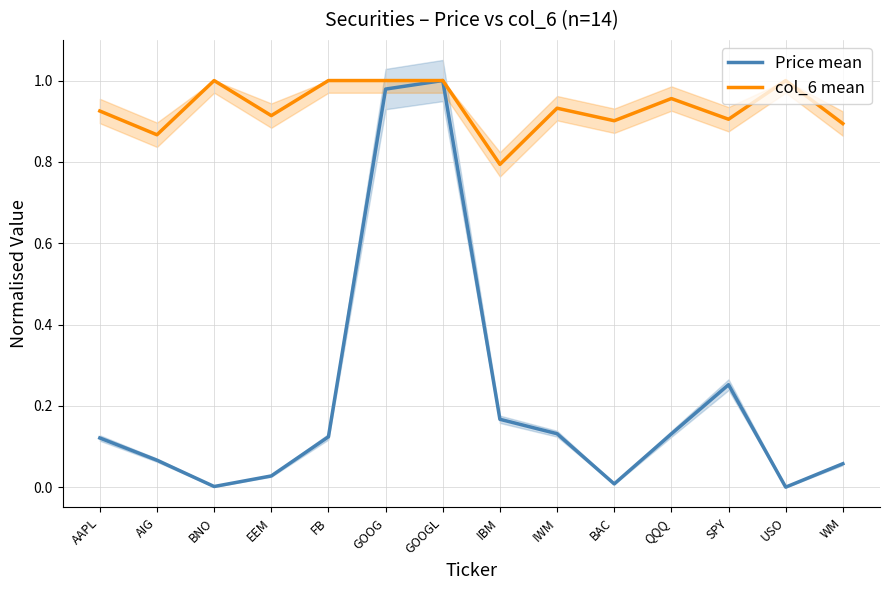

What are all the series names shown in the legend?

Price mean, col_6 mean